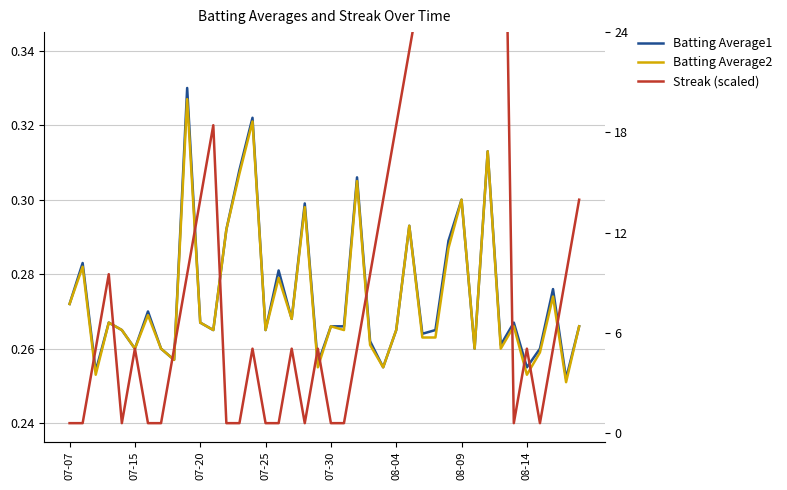

Which category has the highest value across all series?

33